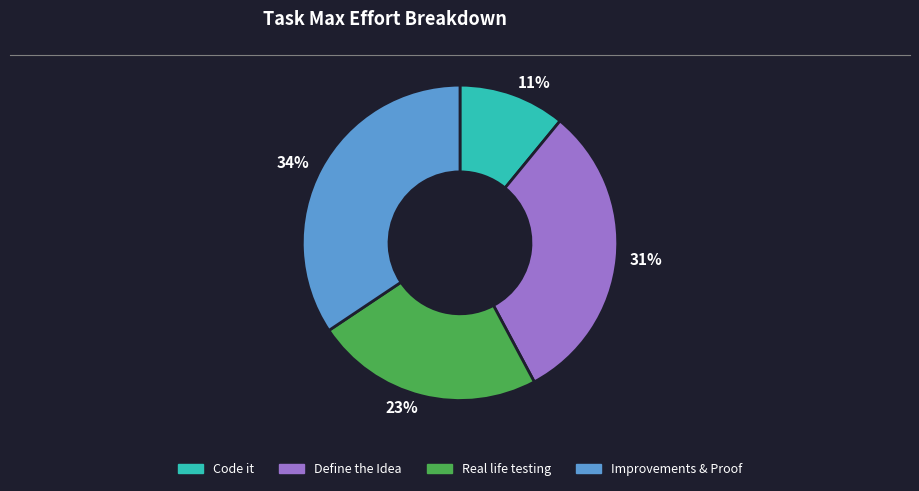

Is there any slice that represents more than half of the pie?

No